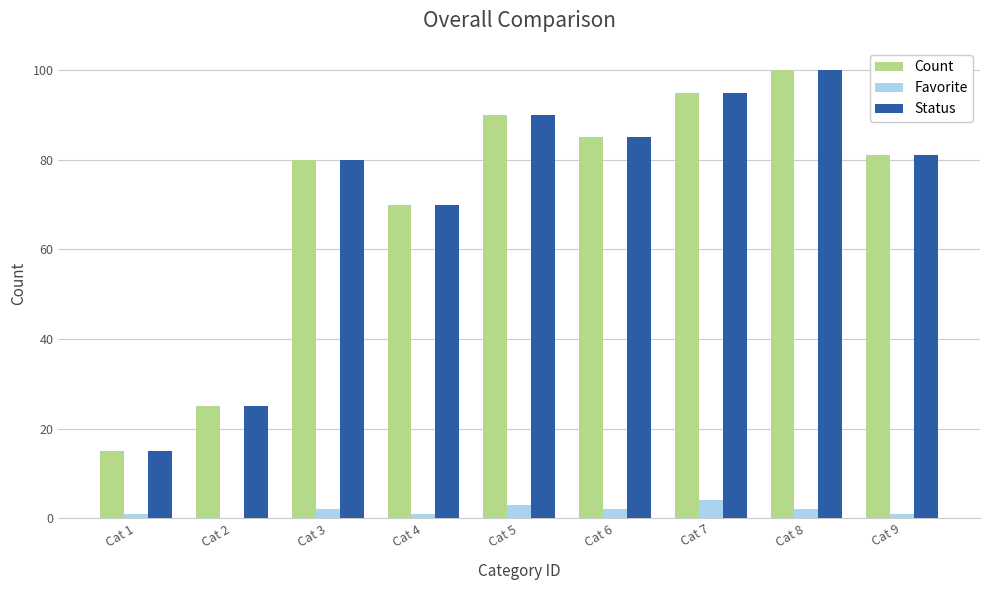

At which category is the sum across all series the highest?

Cat 8